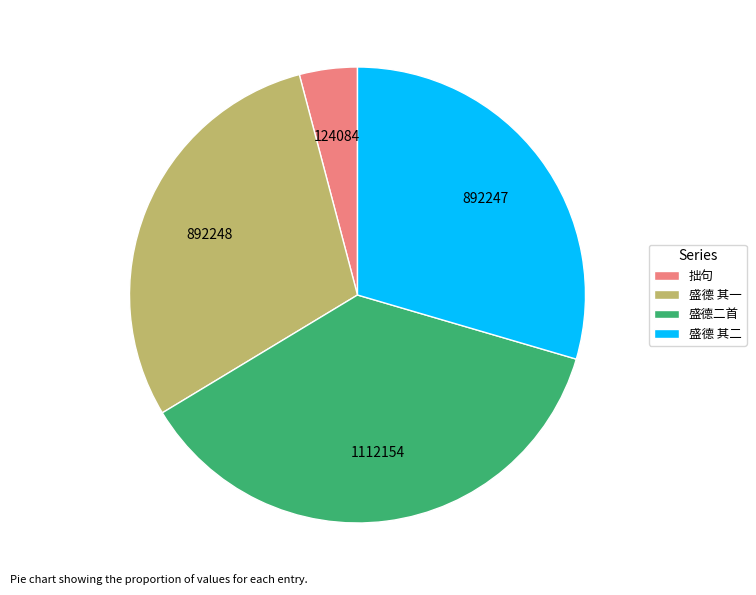

Is the sum of 盛德 其一 and 盛德 其二 greater than half?

Yes